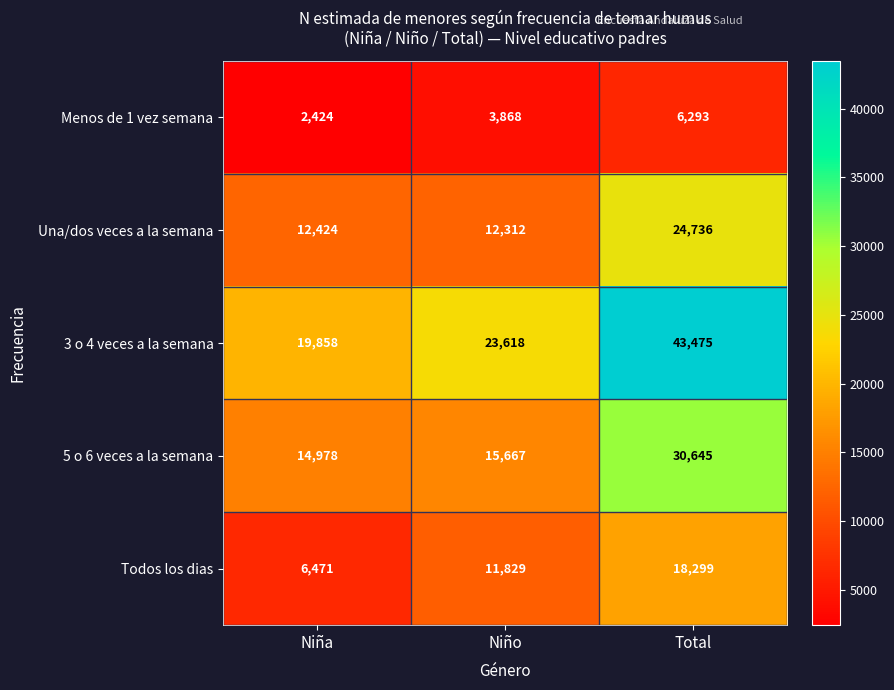

Which category has the highest value across all series?

Total